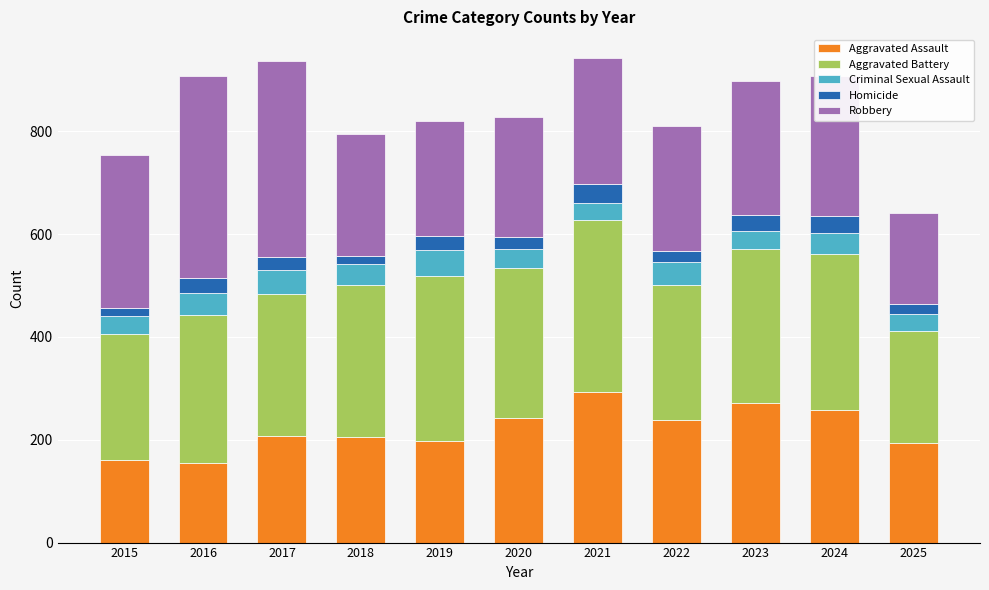

What is the total value across all series at 2022?

811